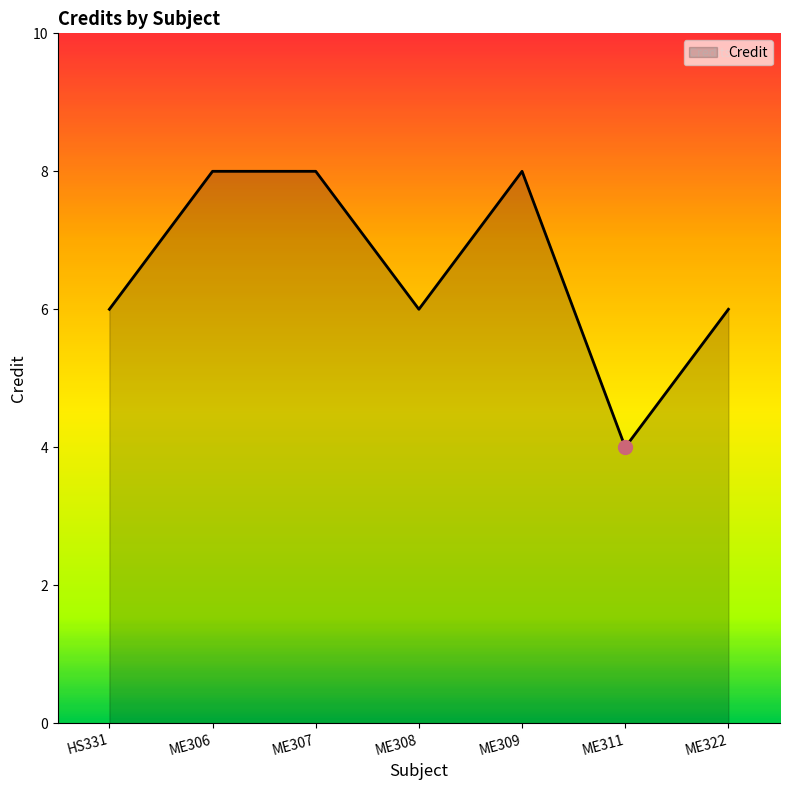

What position from the right is ME308?

4